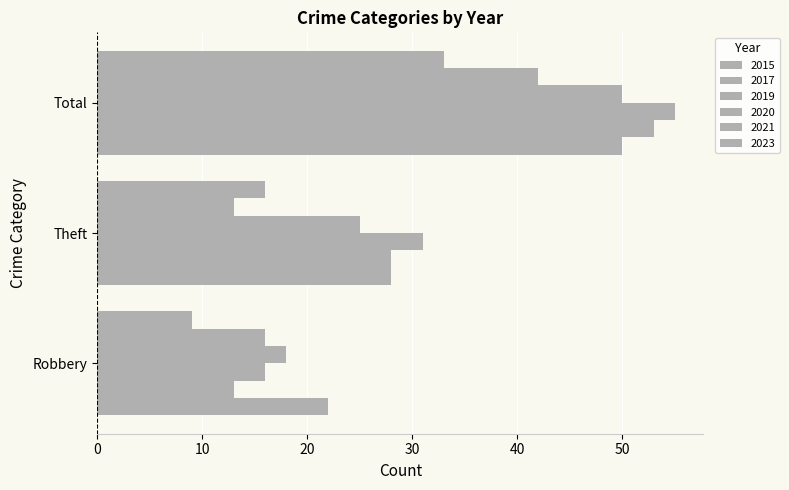

What is the difference between the maximum and minimum values in the 2021 series?

29